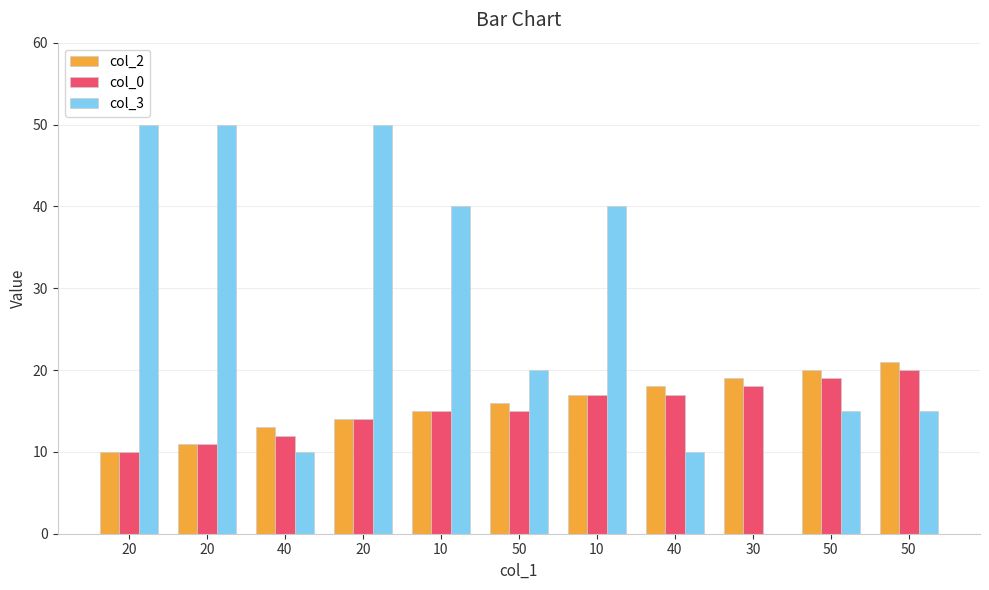

What is the spread (max minus min) of values at 30?

19